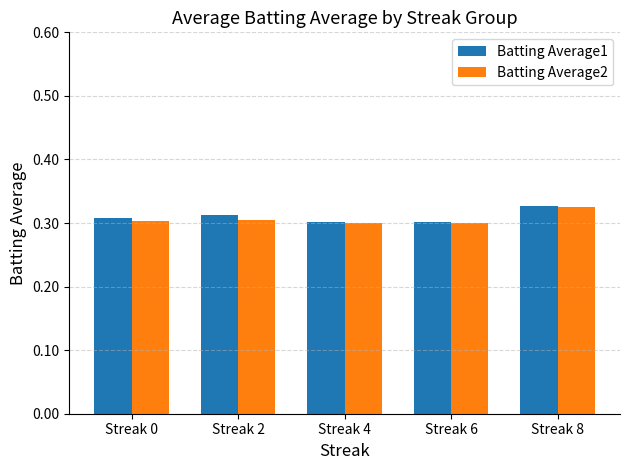

How many Batting Average2 values are between 0 and 1?

5